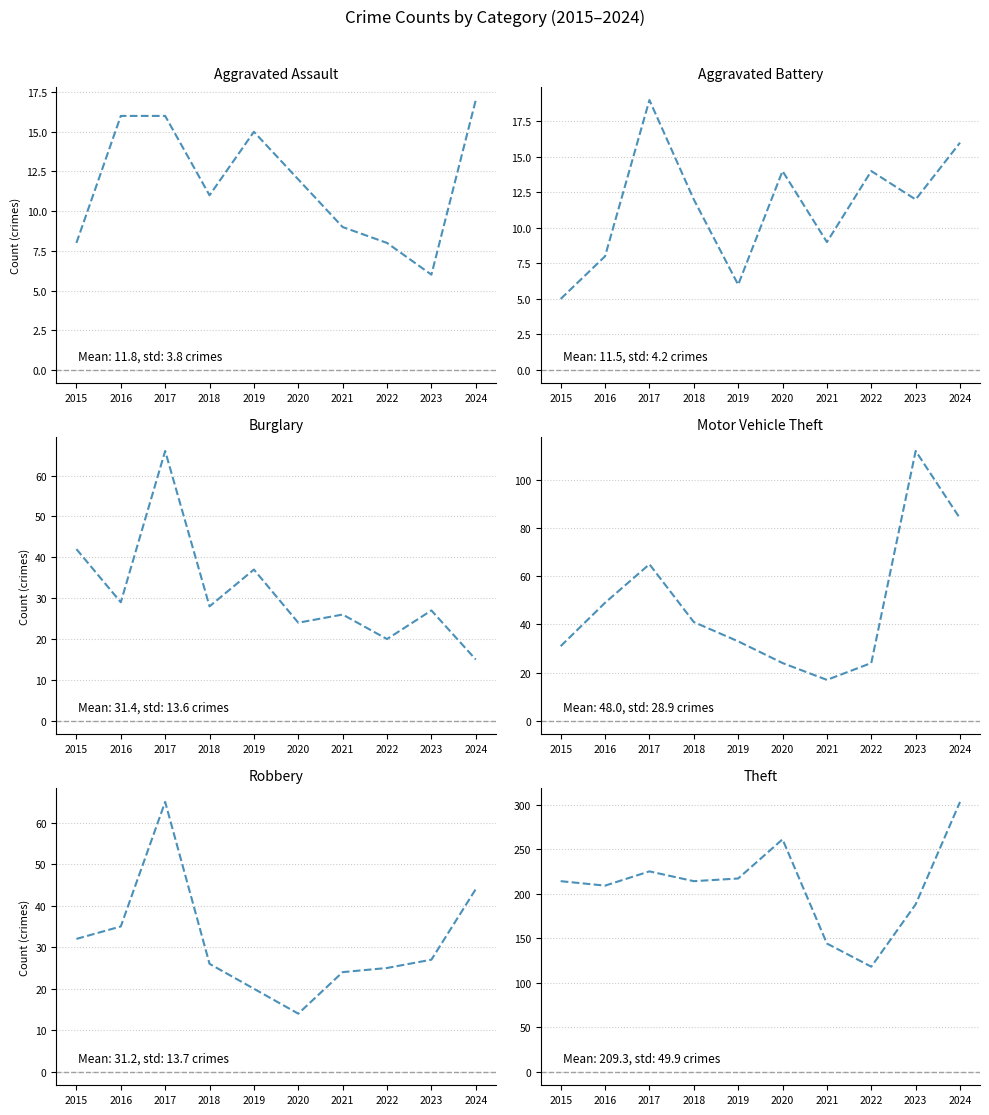

What value does the Burglary series have at 2018, to the nearest 10?

30